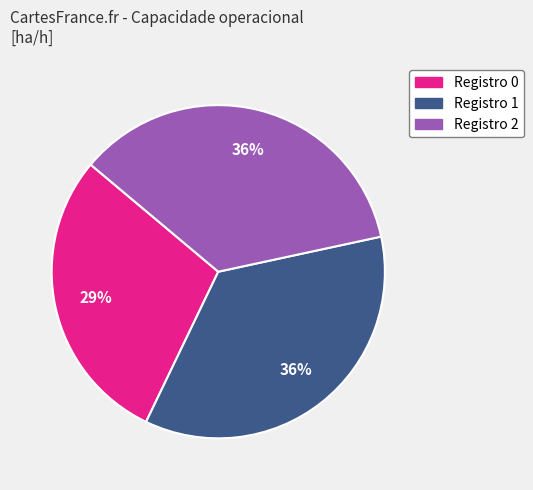

Is it true that Registro 1 is 36% of the pie?

True